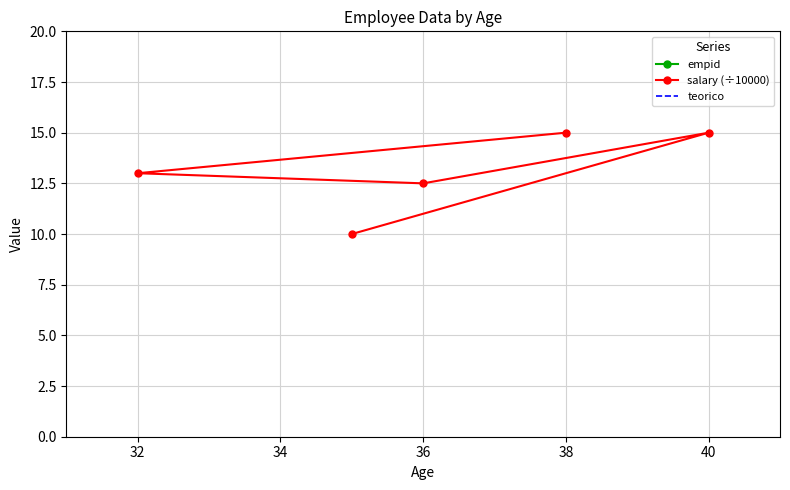

What is the difference between the salary (÷10000) values at 36 and 40?

2.5